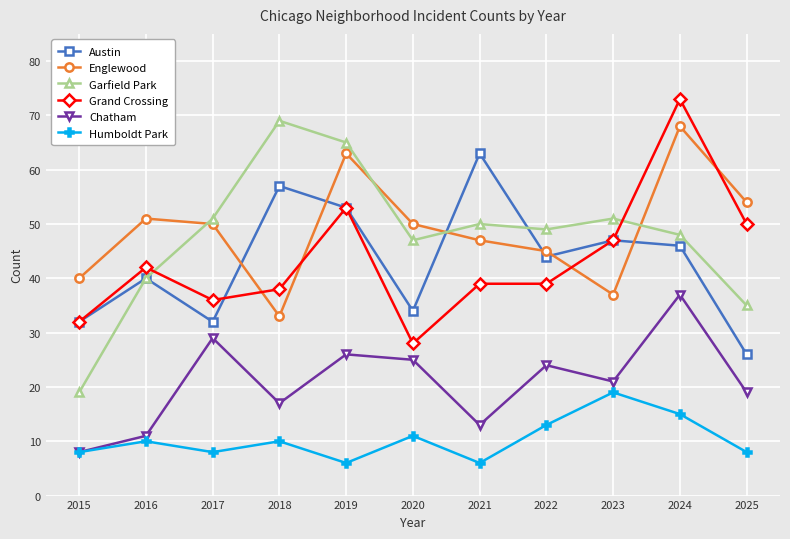

At 2020, list the series in order from smallest to largest.

Humboldt Park, Chatham, Grand Crossing, Austin, Garfield Park, Englewood